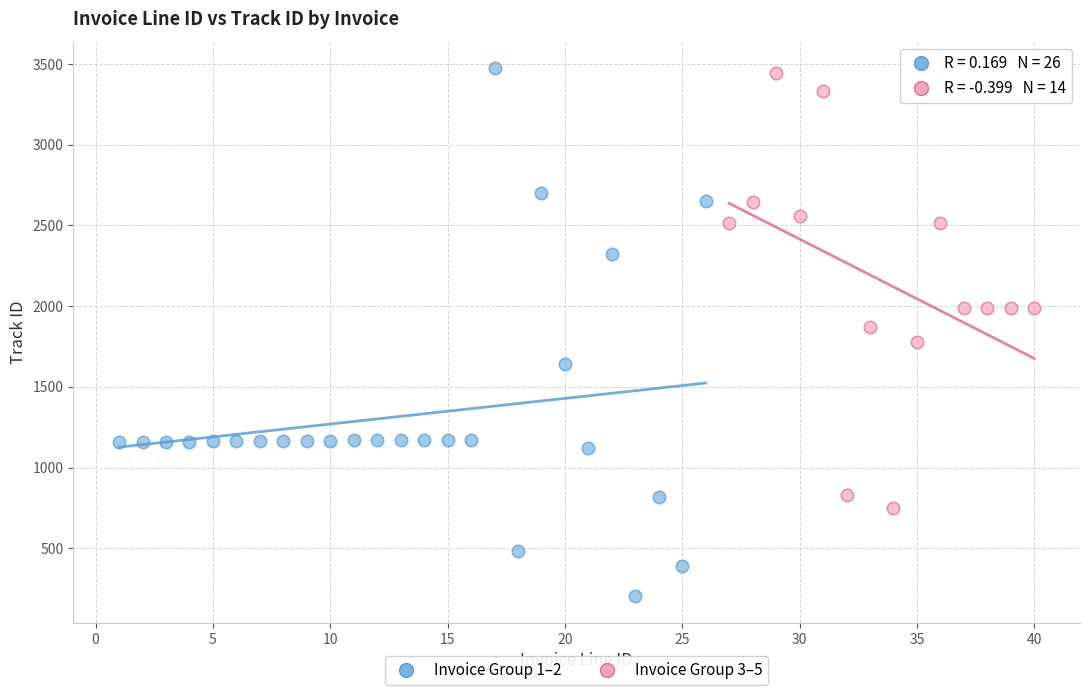

Which series has the largest Y range (max minus min)?

Invoice Group 1–2